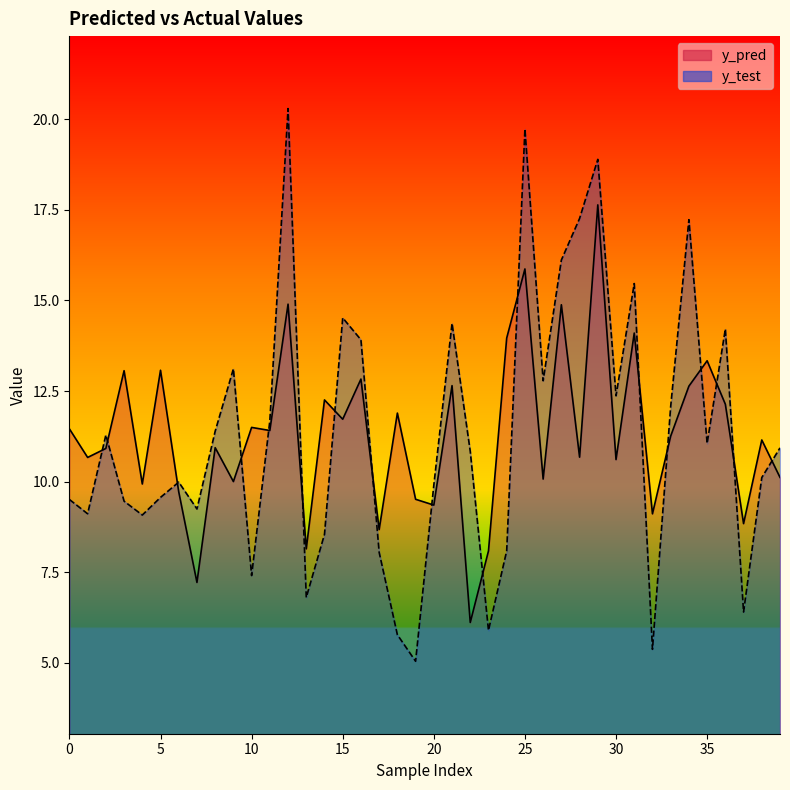

List the series in order of their peak value, lowest first.

y_pred, y_test